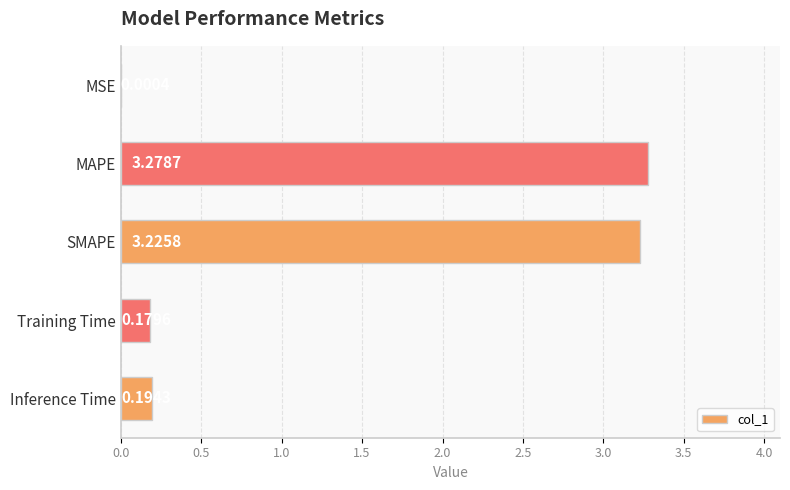

Between MAPE and SMAPE, which is larger?

MAPE